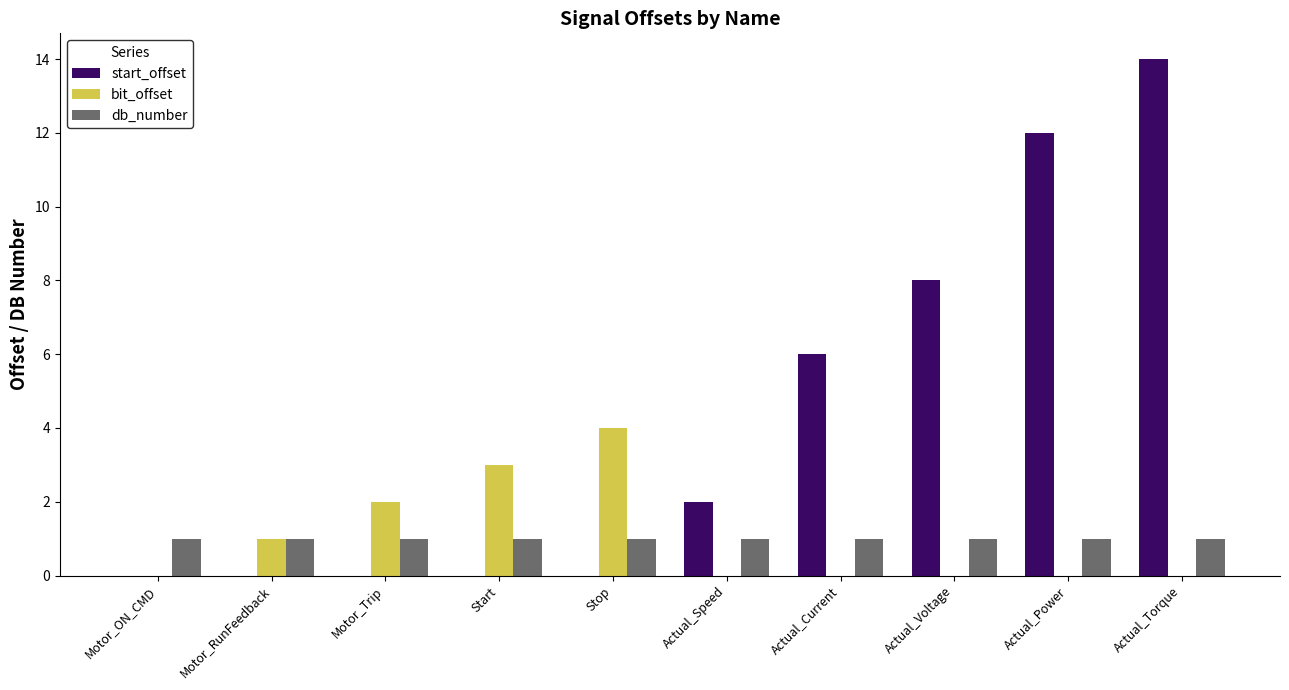

What is the average value of the start_offset series?

4